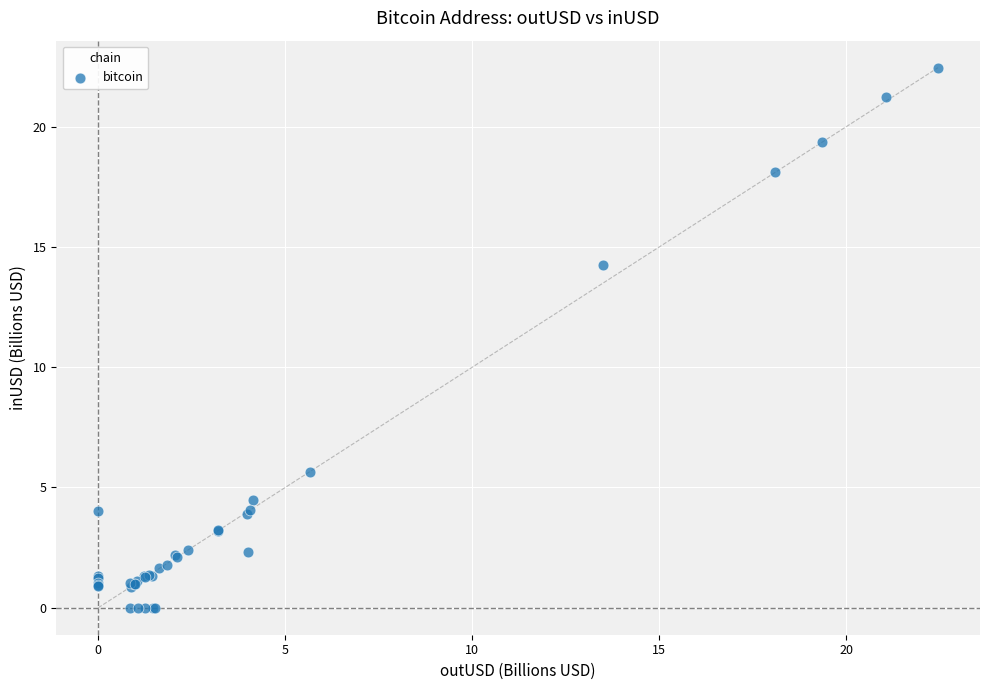

What Y value in the scatter plot is closest to 11?

14.2